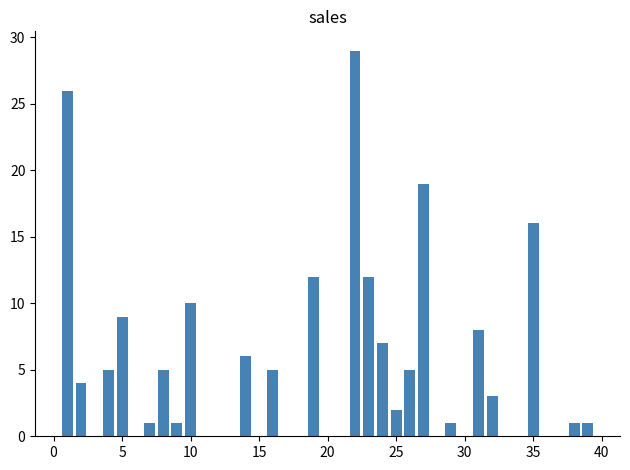

What is the value of the 15th bar from the left?

2